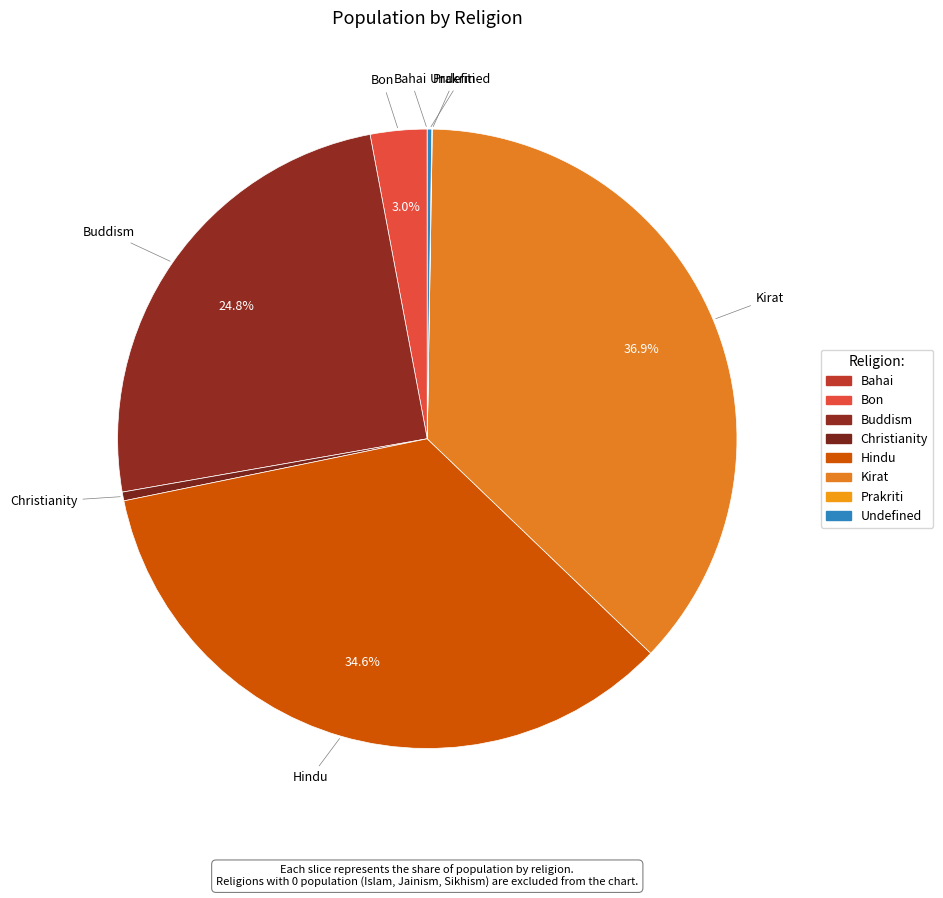

How many segments does this pie chart have?

8